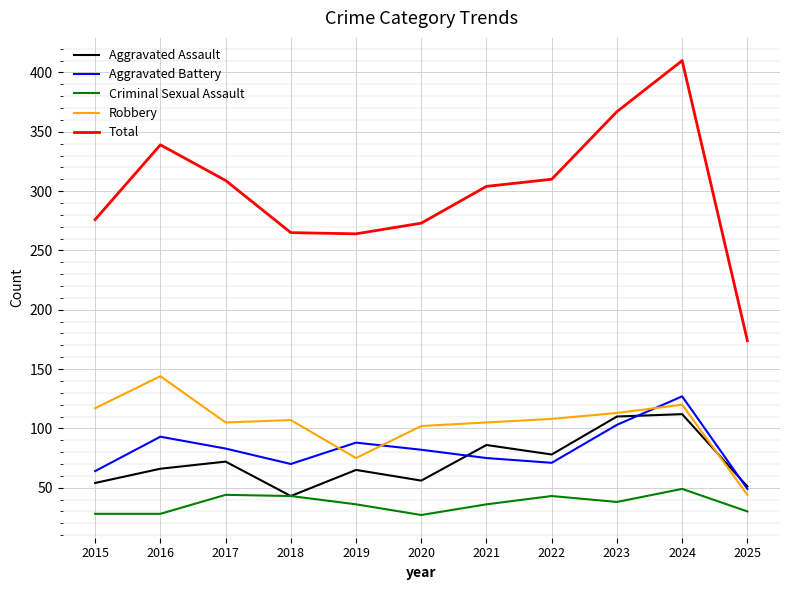

At which category is the sum across all series the highest?

2024